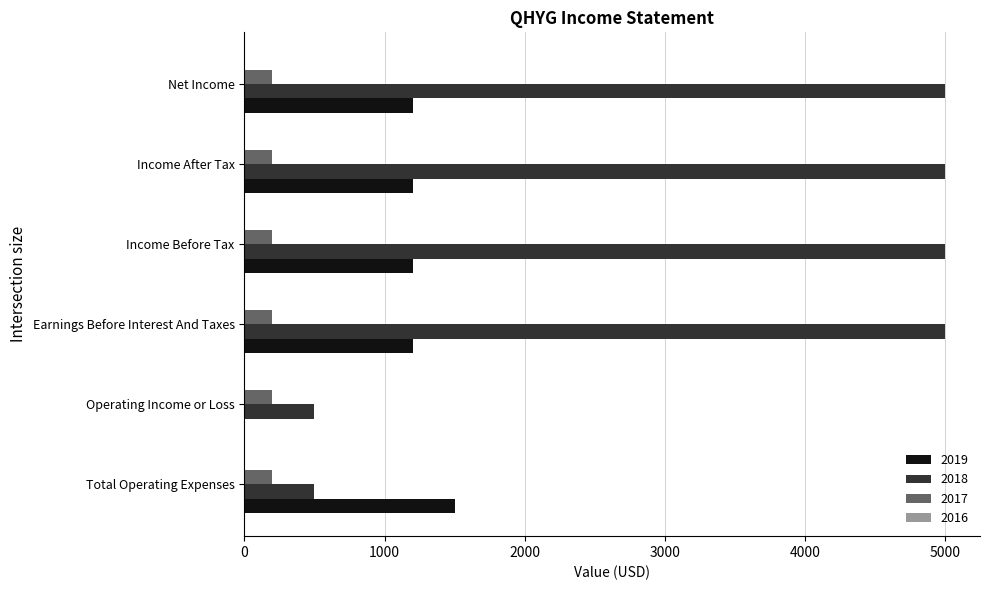

What value does the 2017 series have at Income Before Tax?

200